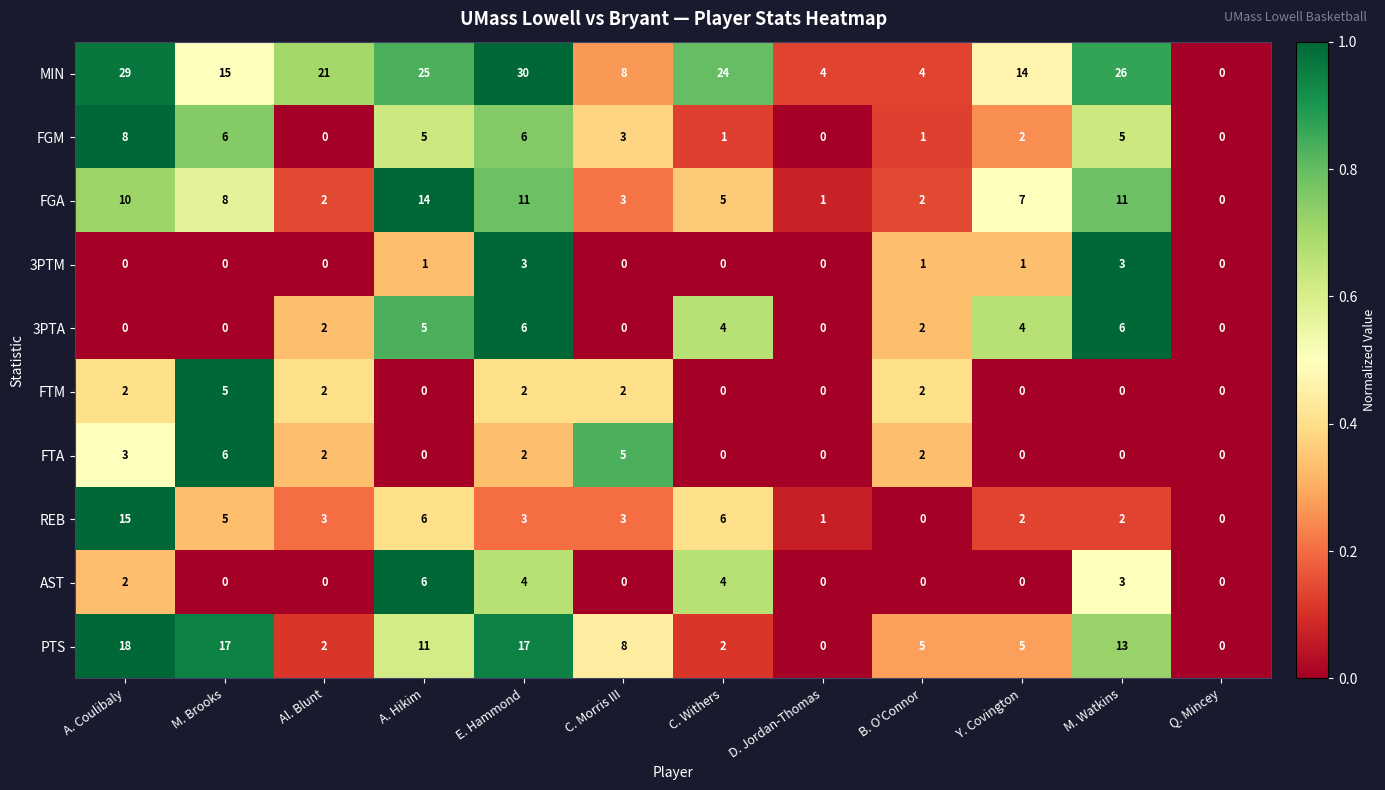

What is the greatest value displayed?

30